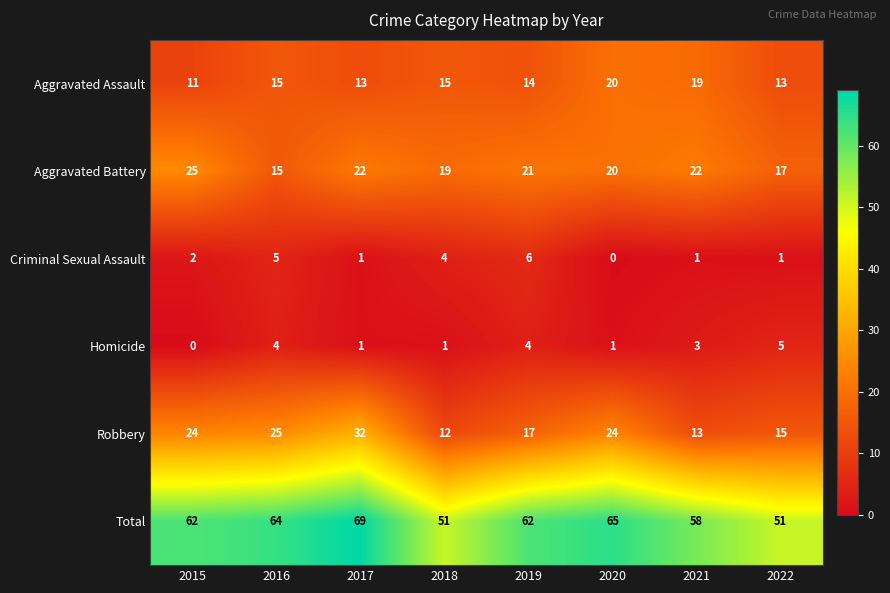

The value of Robbery at 2022 is 15. True or false?

True